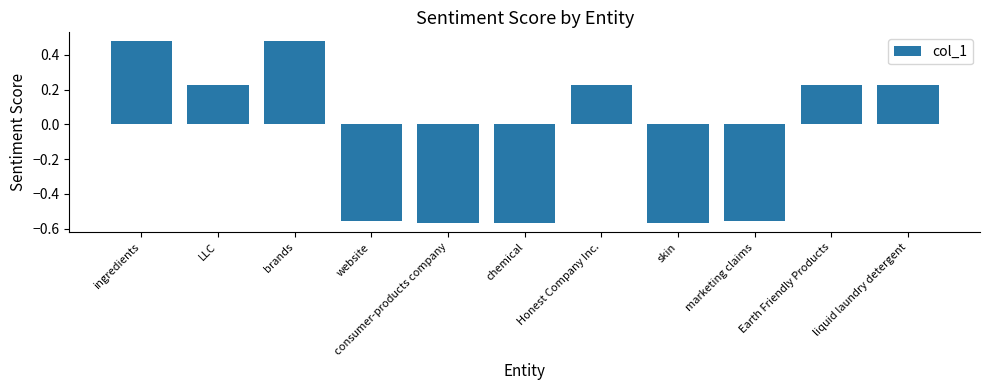

What is the label of the 4th bar from the right?

skin